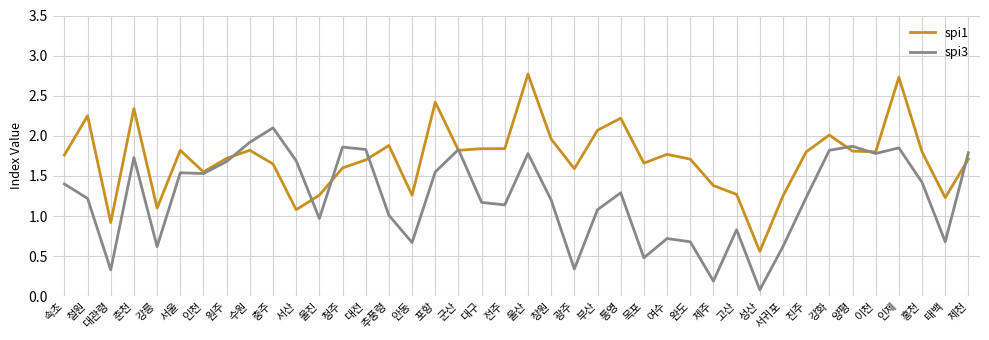

What is the total value across all series at 서울?

3.4